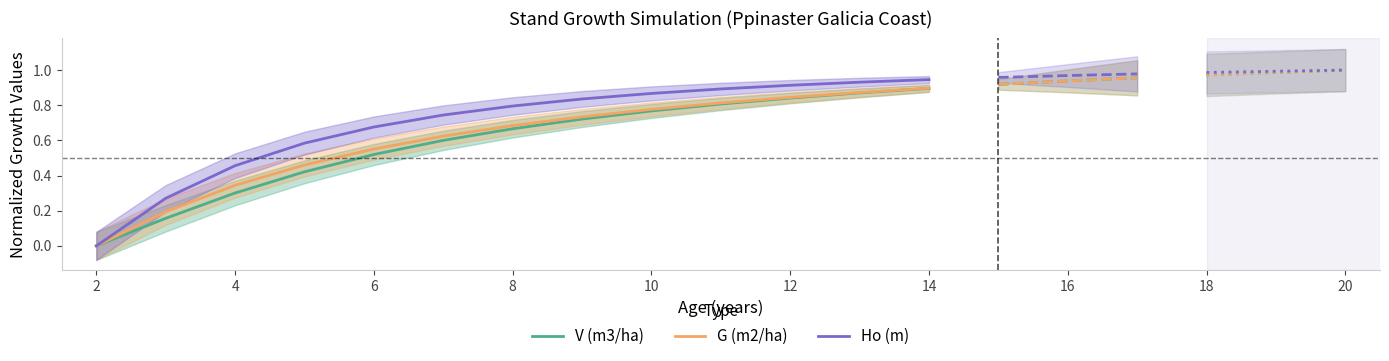

The value of Ho (m) at 12 is 0.9. True or false?

True